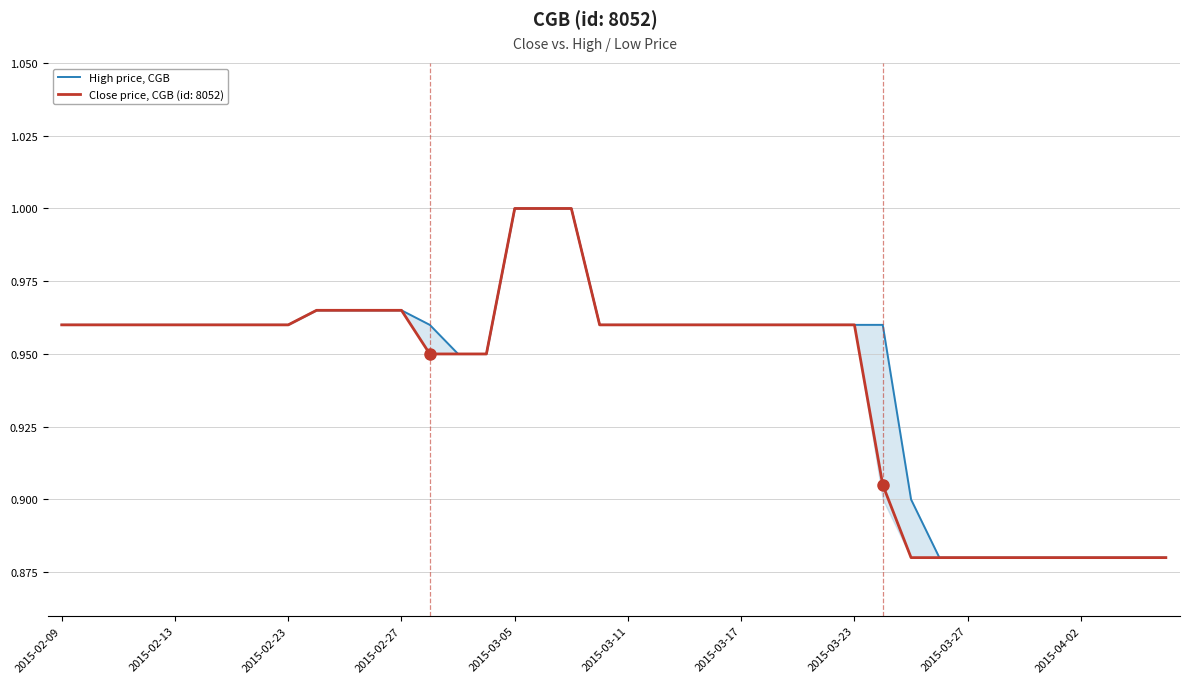

Does the chart have visible grid lines?

Yes